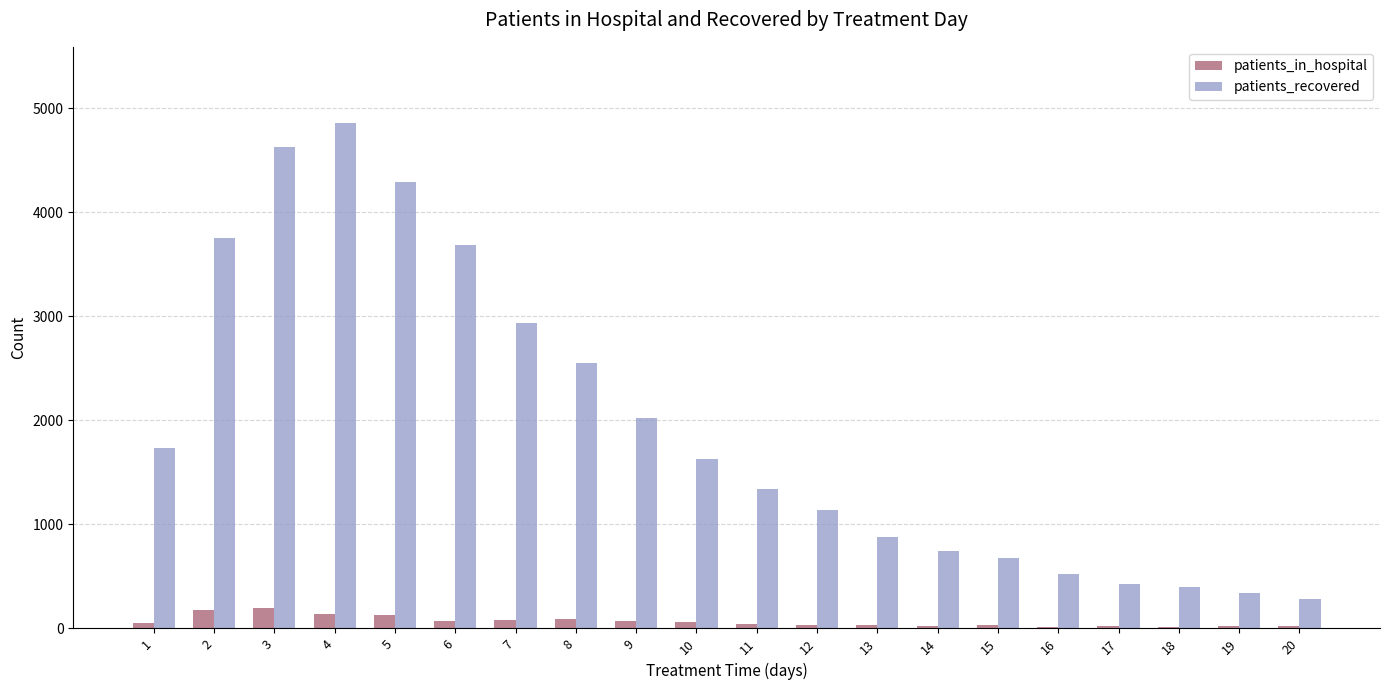

What is the difference between the patients_in_hospital values at 5 and 19?

108